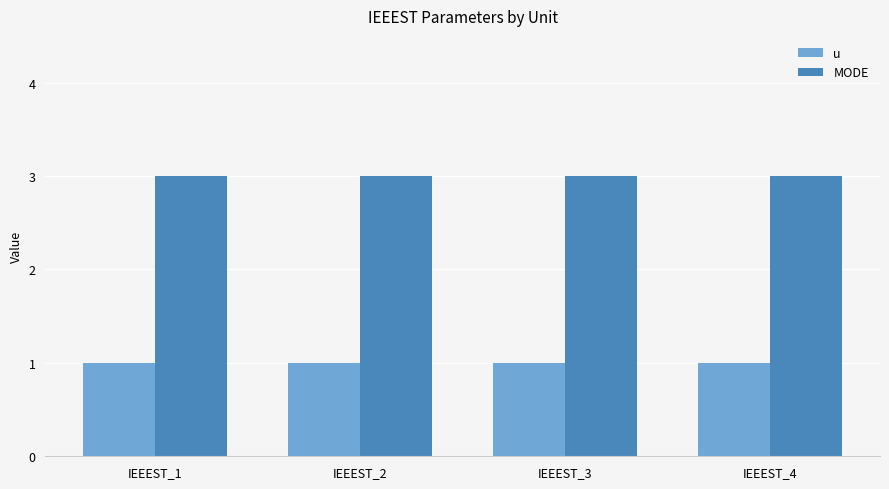

What is the total value across all series at IEEEST_2?

4